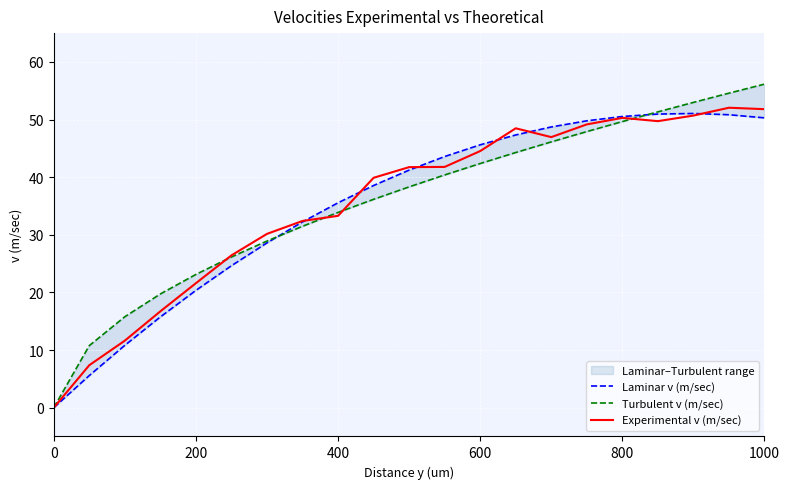

How many lines are shown in the chart?

3